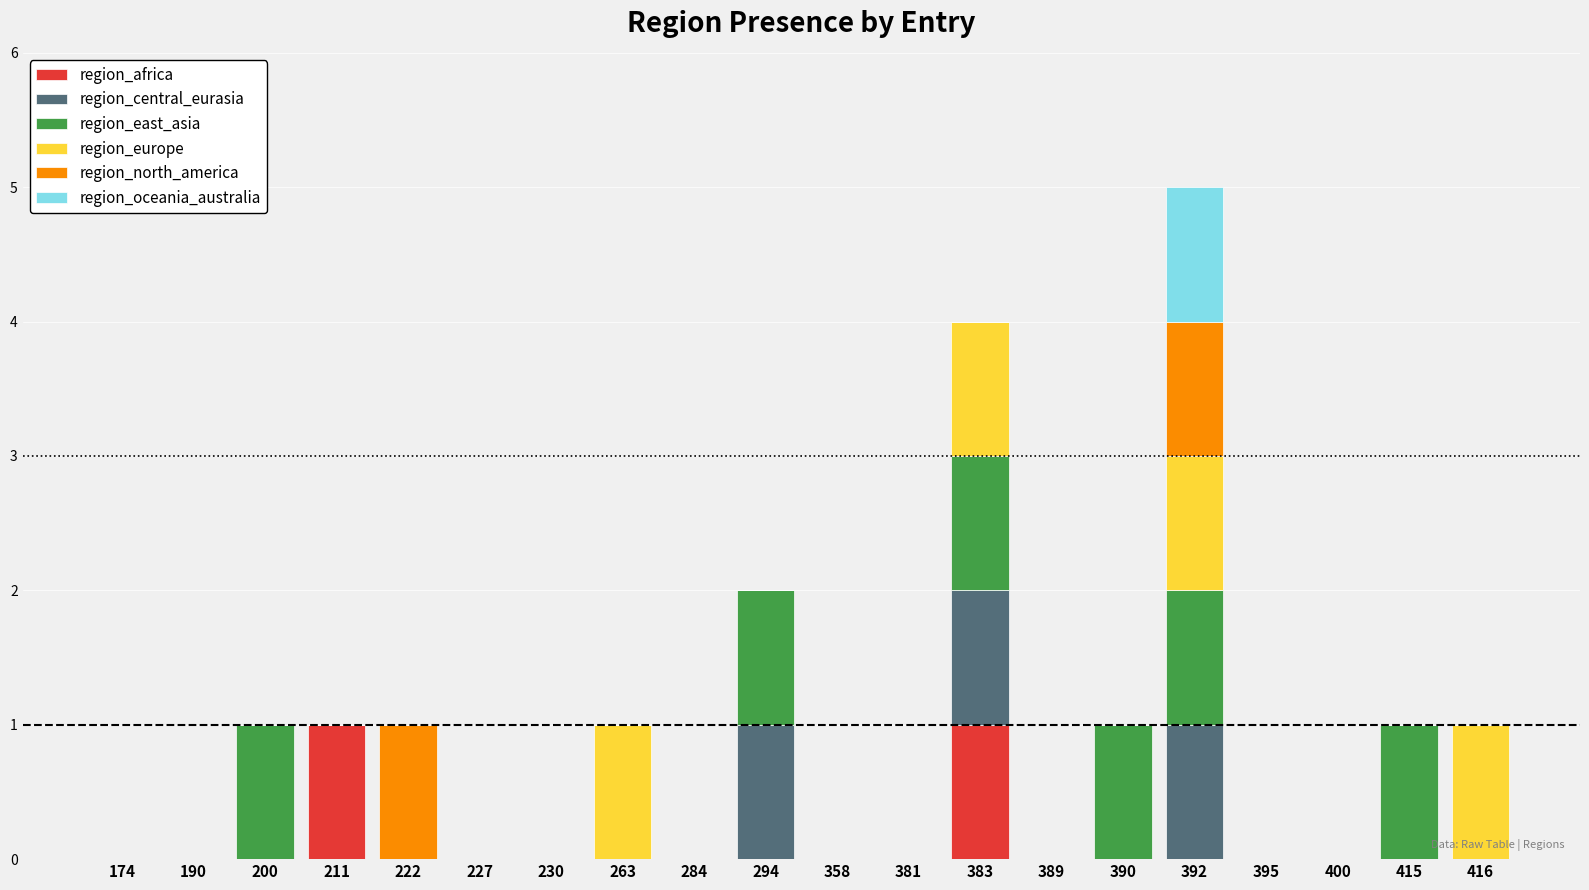

The region_africa series shows 0 at 381. True or false?

True